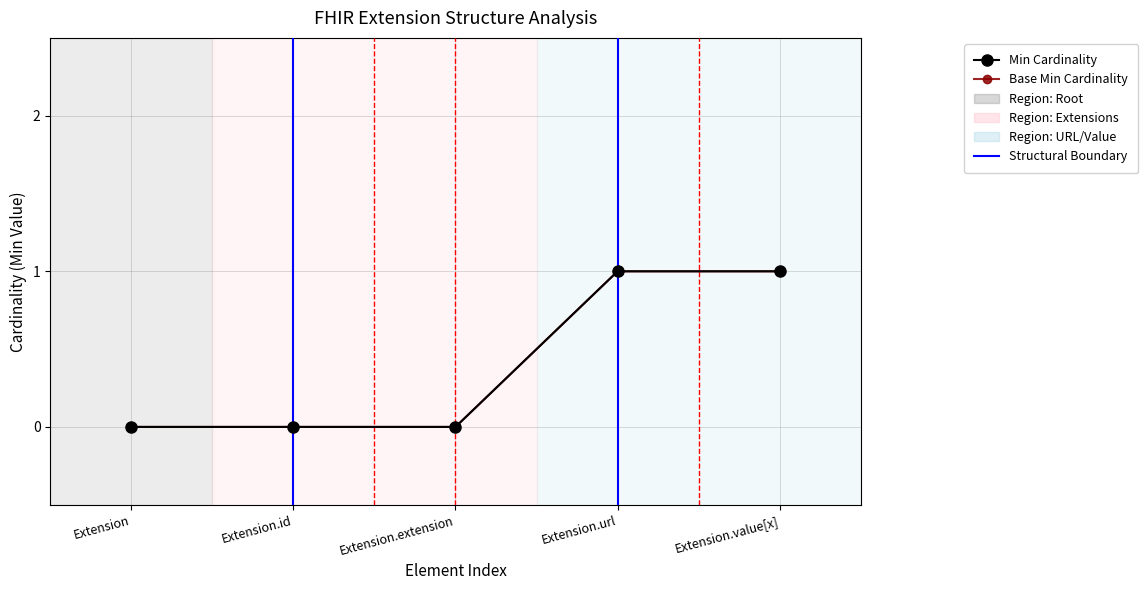

At which category is the sum across all series the highest?

Extension.url